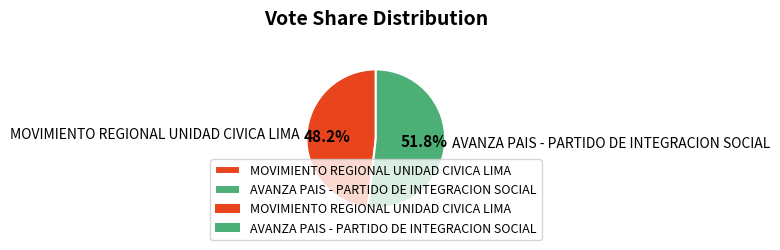

Between MOVIMIENTO REGIONAL UNIDAD CIVICA LIMA and AVANZA PAIS - PARTIDO DE INTEGRACION SOCIAL, which is larger?

AVANZA PAIS - PARTIDO DE INTEGRACION SOCIAL